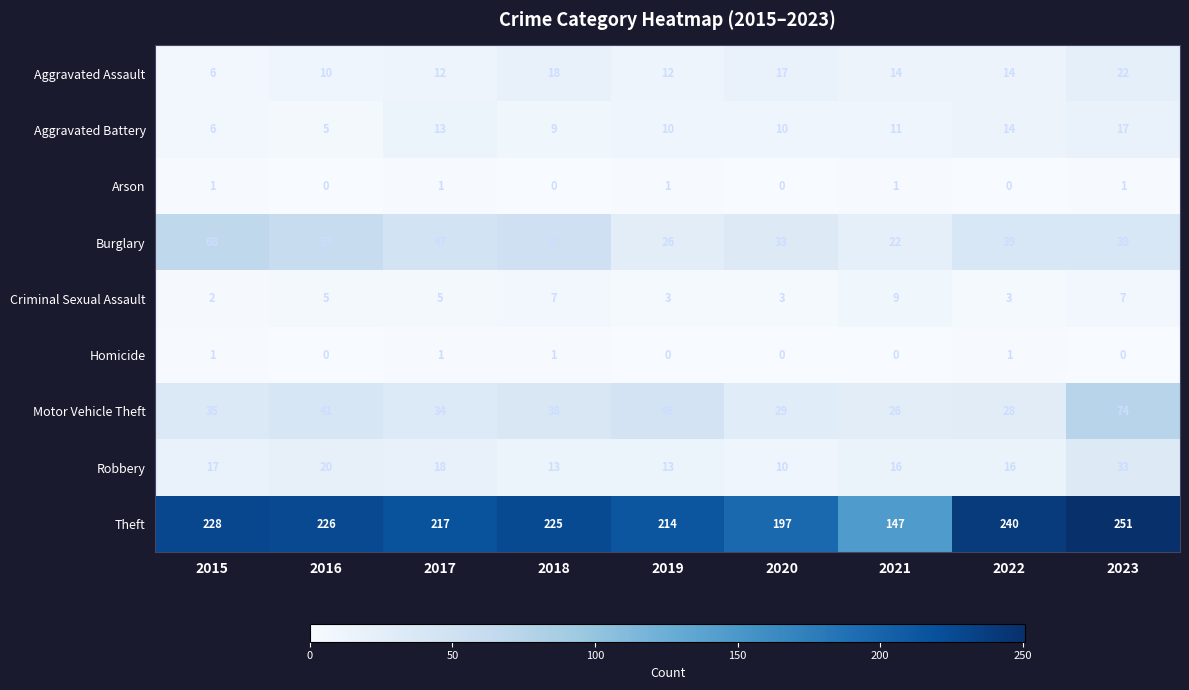

Count the number of categories in the chart.

9